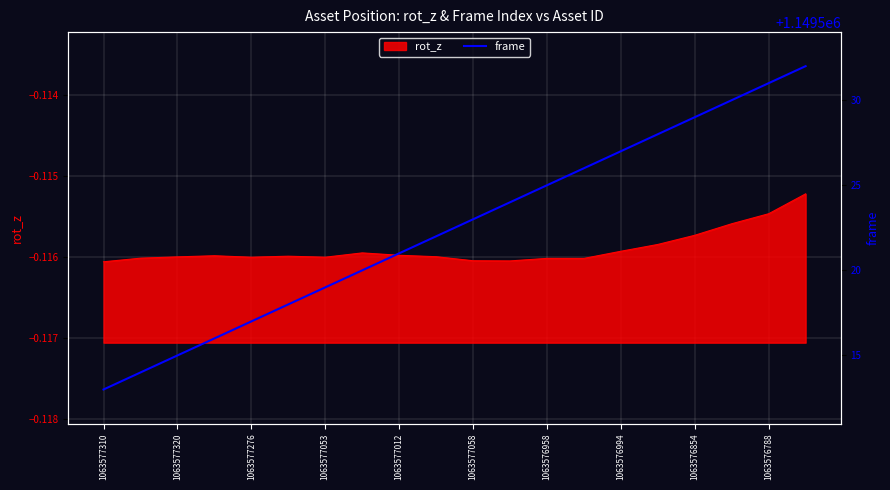

The value of rot_z at 1063577053 is -0.0. True or false?

False